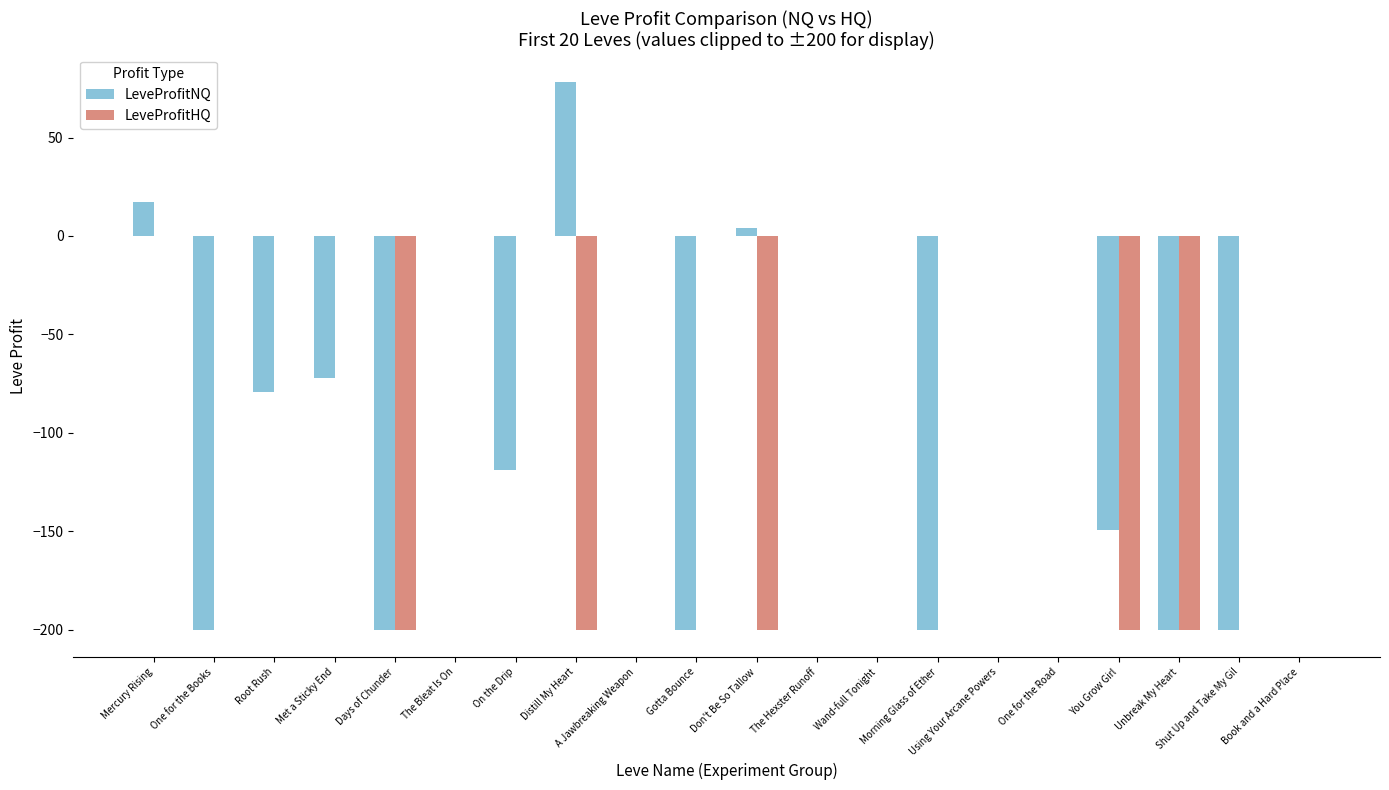

What is the average value of the LeveProfitNQ series?

-76.0